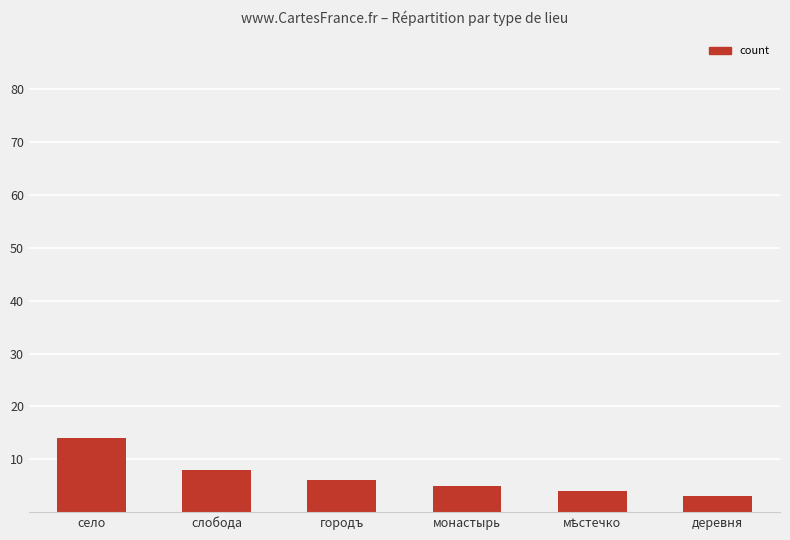

What is the average value?

7